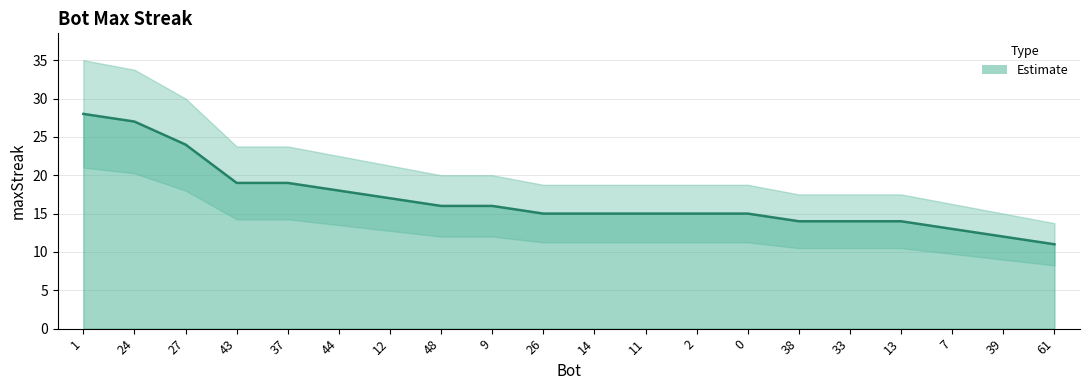

Reading left to right, extract all data points from this chart.

28	27	24	19	19	18	17	16	16	15	15	15	15	15	14	14	14	13	12	11